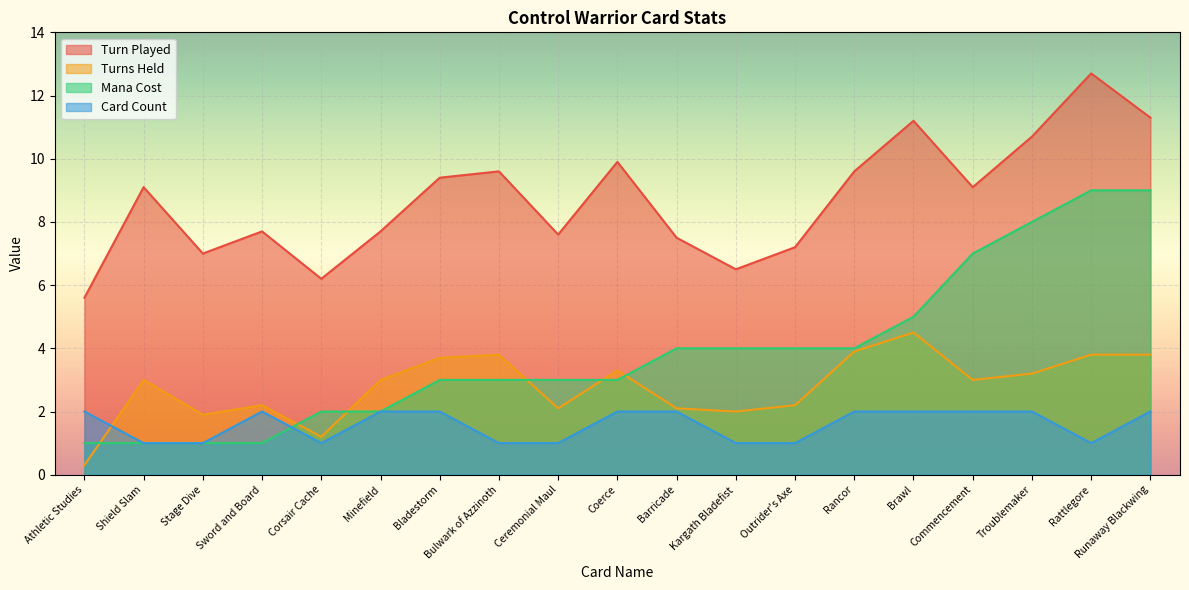

How many data points in Turns Held are less than 3?

8